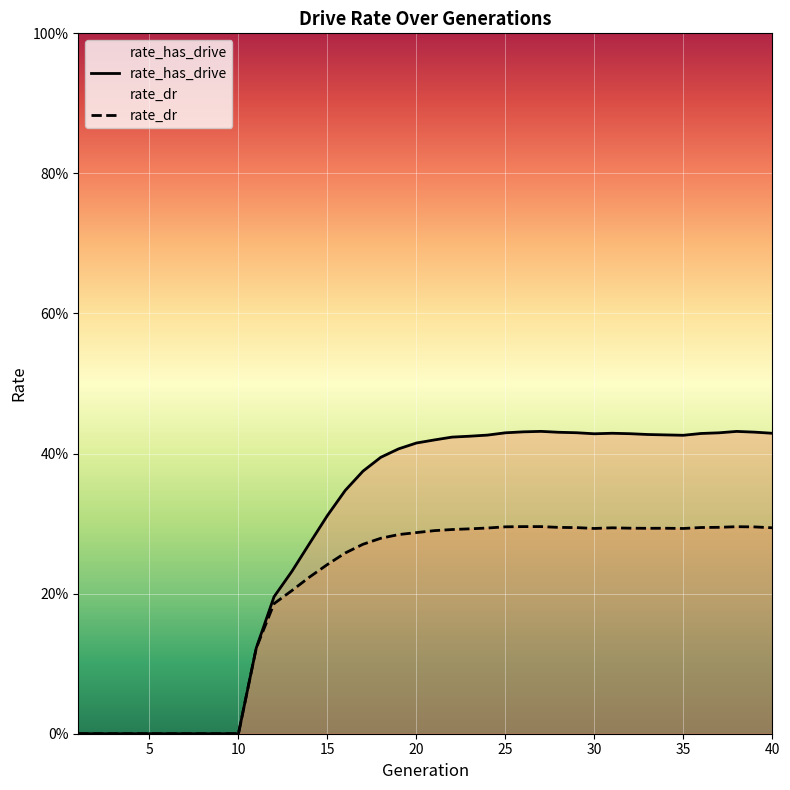

Where is the first local maximum for rate_has_drive?

27